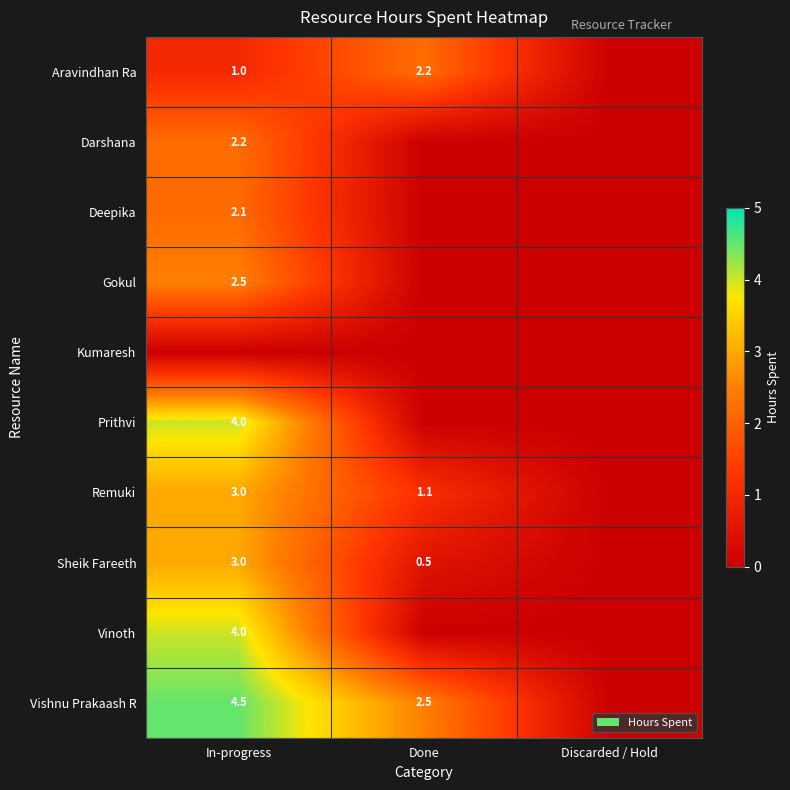

What is the sum of the Remuki values at Done and In-progress?

4.1